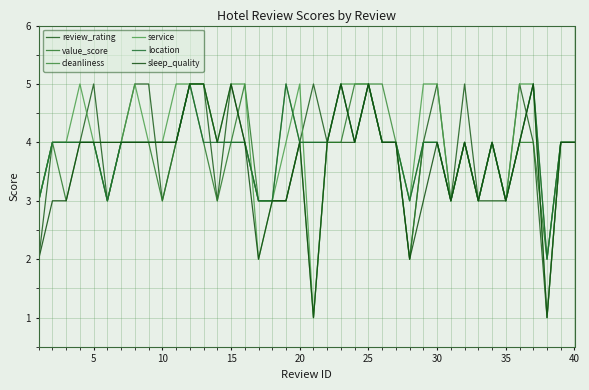

Does the chart have visible grid lines?

Yes